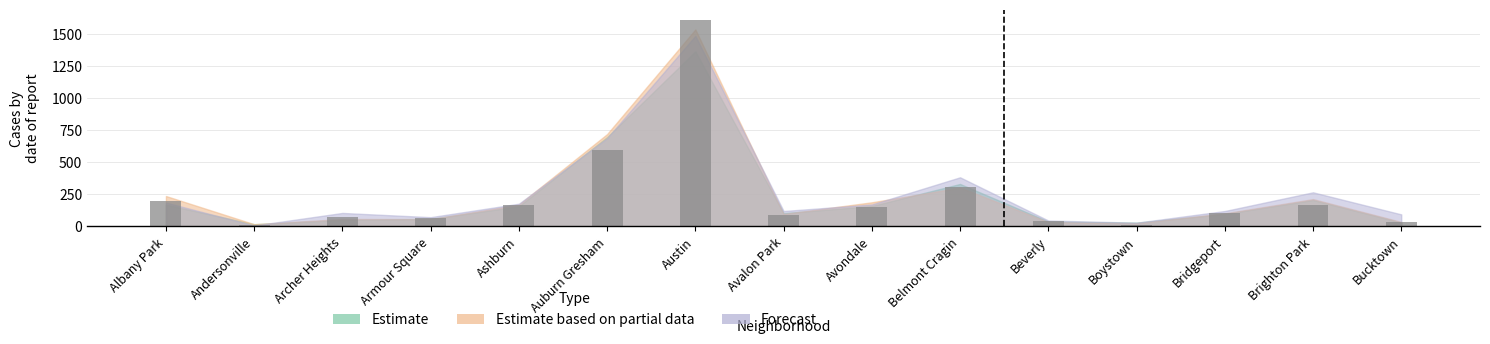

At which label does the data first exceed 103?

Albany Park